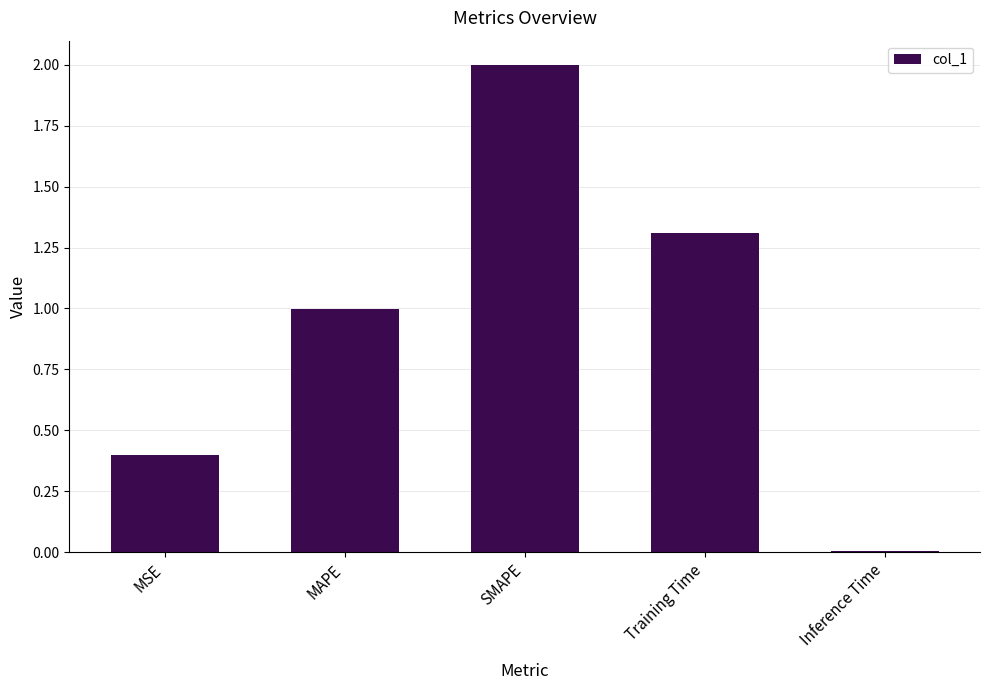

Rank the categories by value from highest to lowest.

SMAPE, Training Time, MAPE, MSE, Inference Time